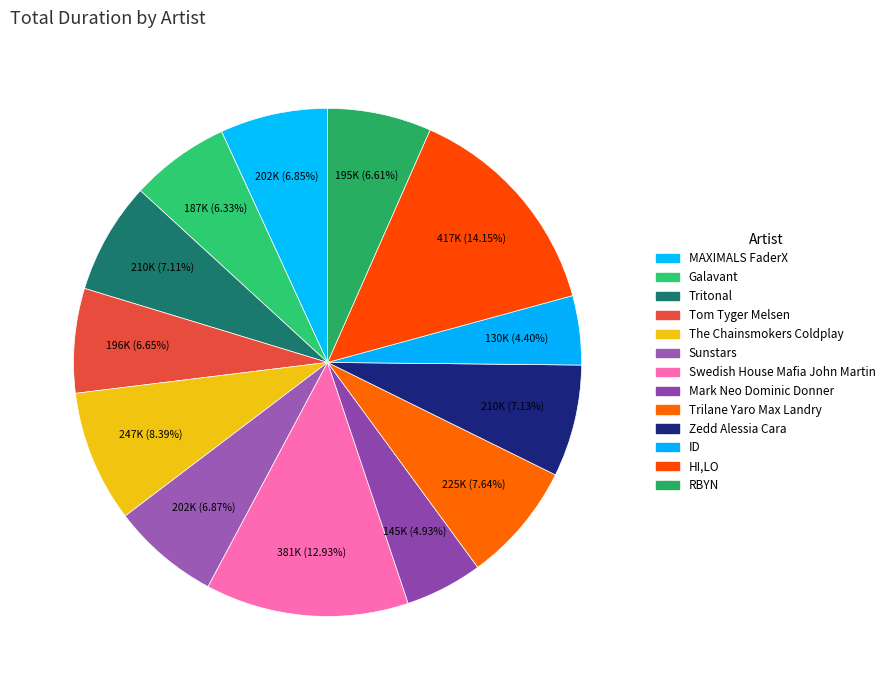

Is it true that Mark Neo Dominic Donner is 5% of the pie?

True